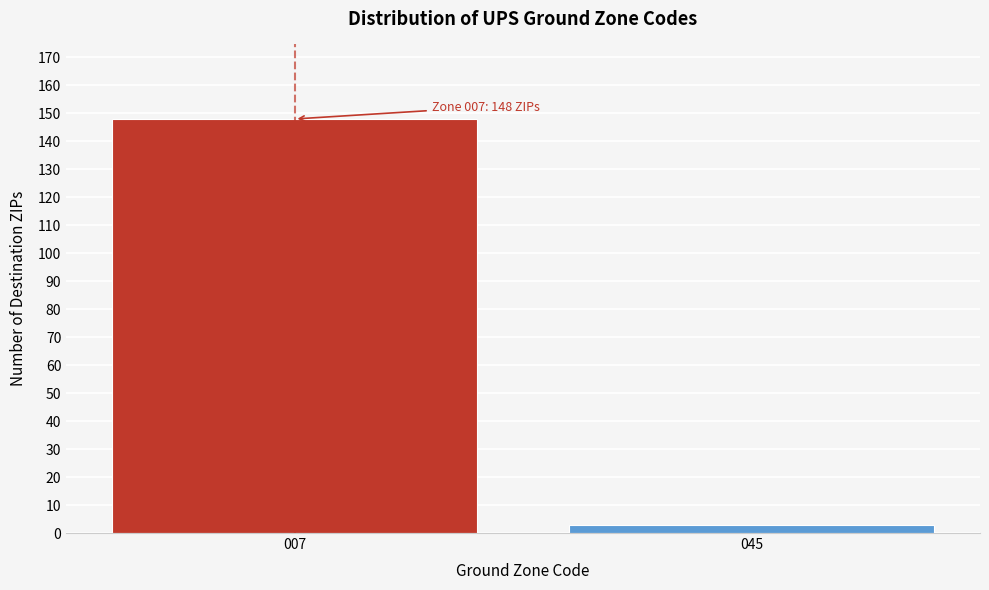

Reading right to left, what are all the values shown in this chart?

045=3	007=148